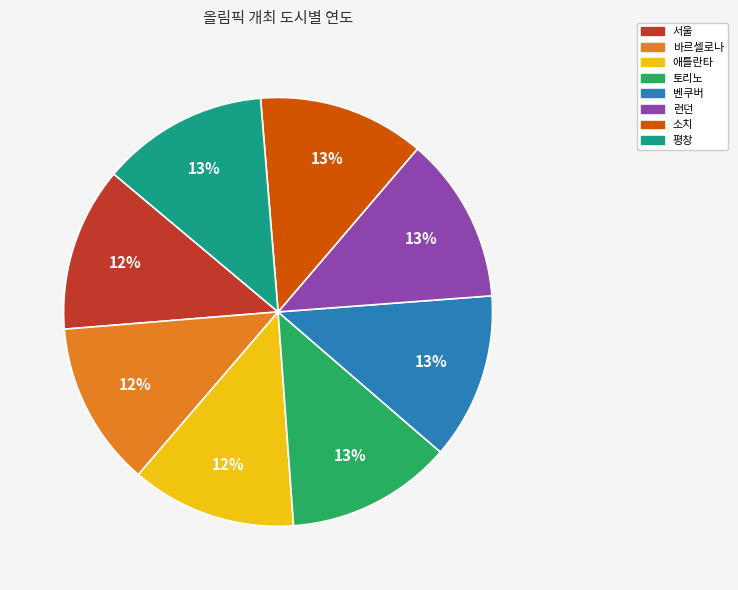

Count the number of slices in the pie.

8